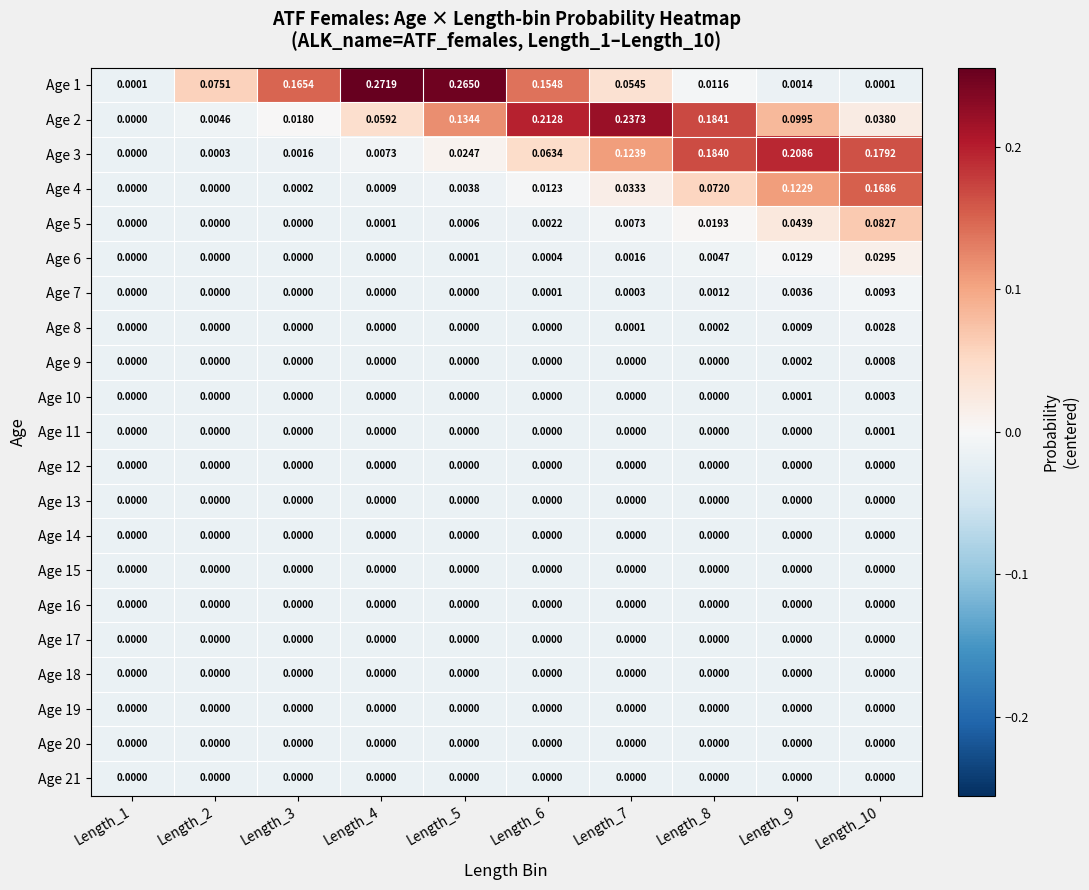

Is the value of Age 3 at Length_9 greater than the value of Age 2 at Length_7?

No